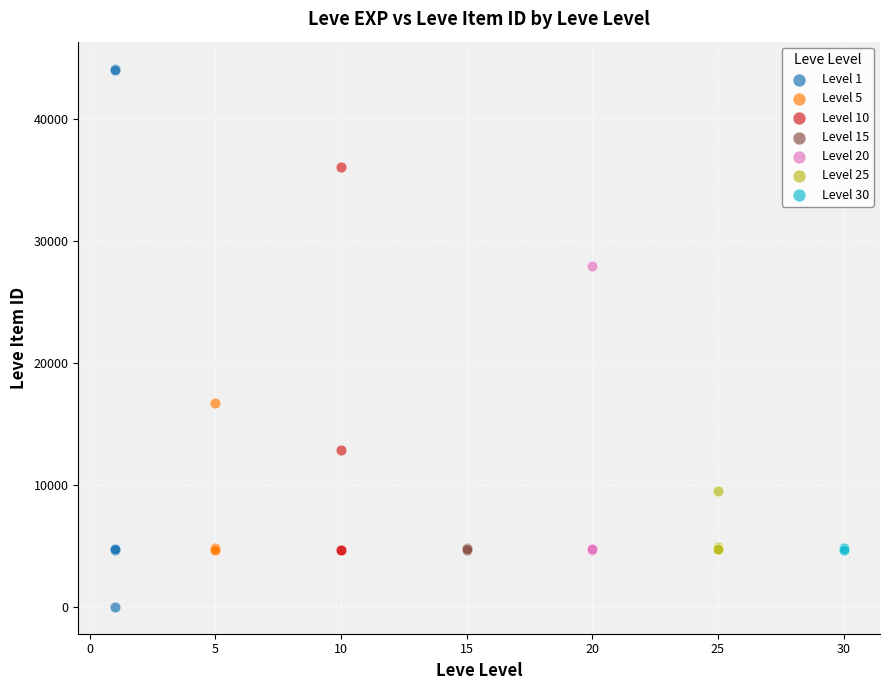

Which series has the largest Y range (max minus min)?

Level 1